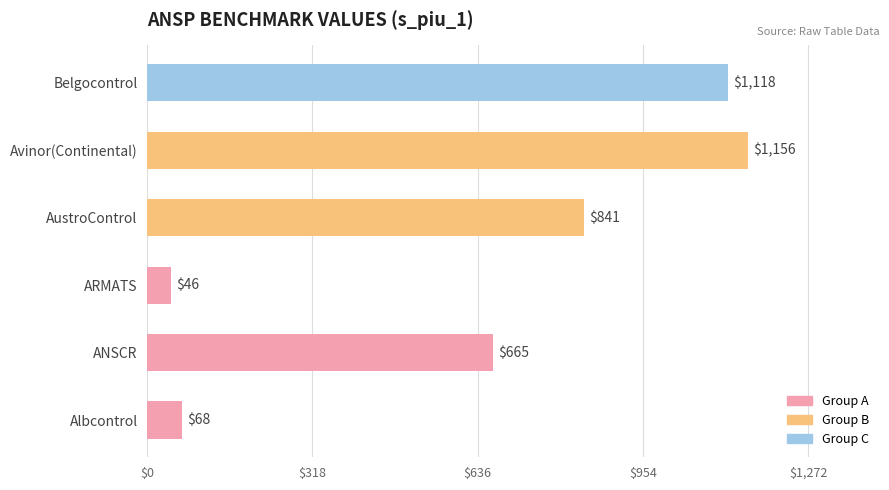

What is the ratio of the value at Avinor(Continental) to the value at Belgocontrol?

1.0